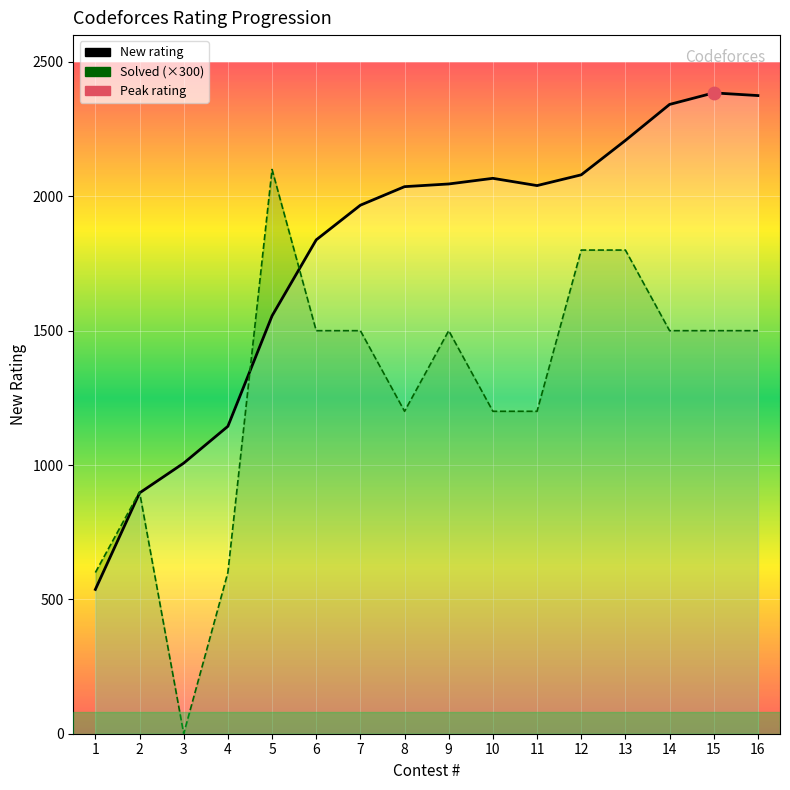

At which category is the sum across all series the highest?

13